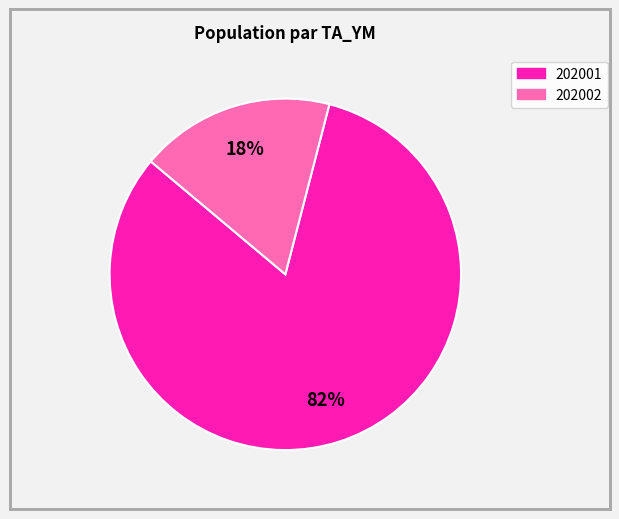

Do 202001 and 202002 together represent more than half of the pie?

Yes